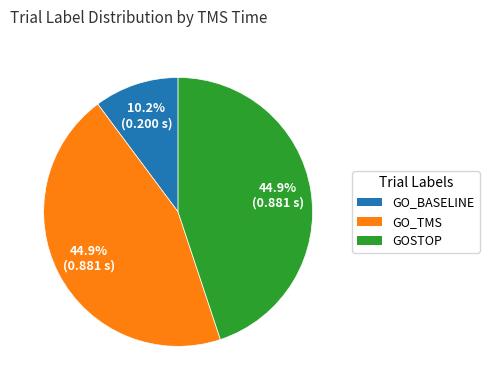

Is there a majority slice in this chart?

No